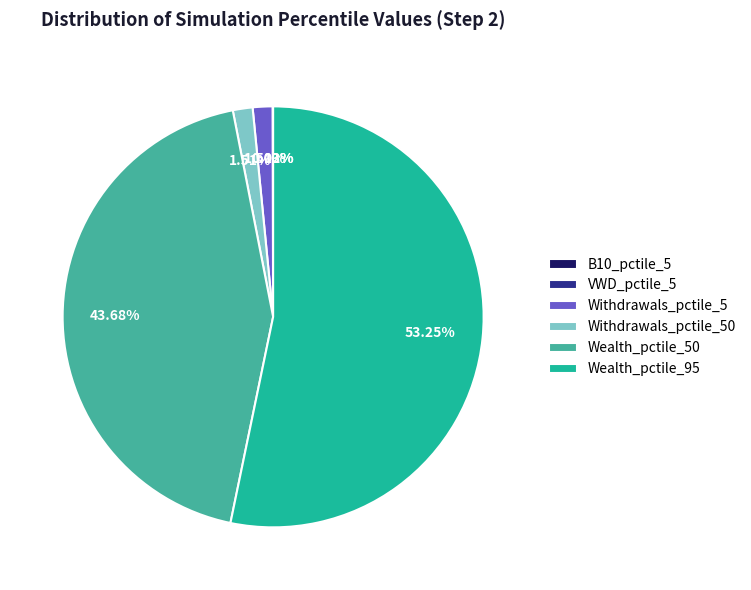

To the nearest percent, what is the average slice percentage?

17%